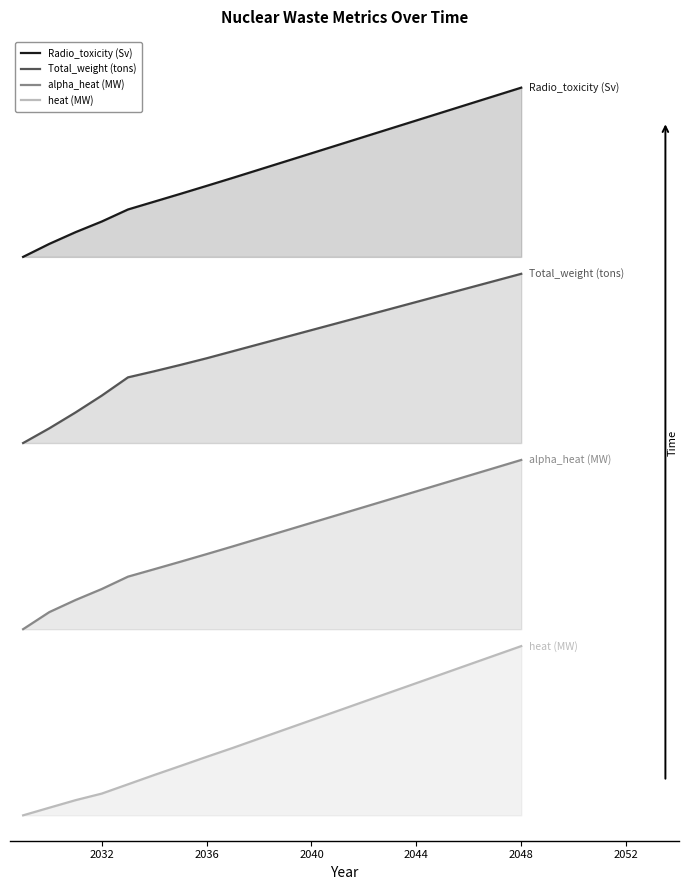

Reading left to right, extract all data points from this chart.

Radio_toxicity (Sv): 3.3	3.4	3.4	3.5	3.6	3.6	3.7	3.7	3.8	3.8	3.9	3.9	4.0	4.0	4.1	4.1	4.2	4.2	4.3	4.3
Total_weight (tons): 2.2	2.3	2.4	2.5	2.6	2.6	2.7	2.7	2.7	2.8	2.8	2.9	2.9	3.0	3.0	3.0	3.1	3.1	3.2	3.2
alpha_heat (MW): 1.1	1.2	1.3	1.3	1.4	1.5	1.5	1.5	1.6	1.6	1.7	1.7	1.8	1.8	1.9	1.9	2.0	2.0	2.1	2.1
heat (MW): 0.0	0.0	0.1	0.1	0.2	0.2	0.3	0.3	0.4	0.5	0.5	0.6	0.6	0.7	0.7	0.8	0.8	0.9	0.9	1.0